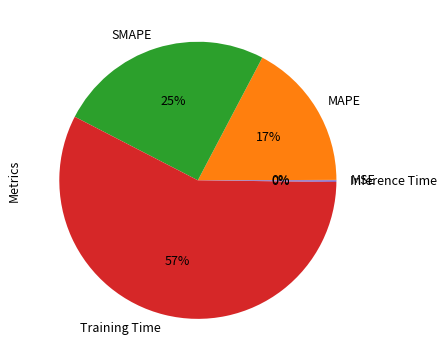

What is the largest slice in the pie chart?

Training Time